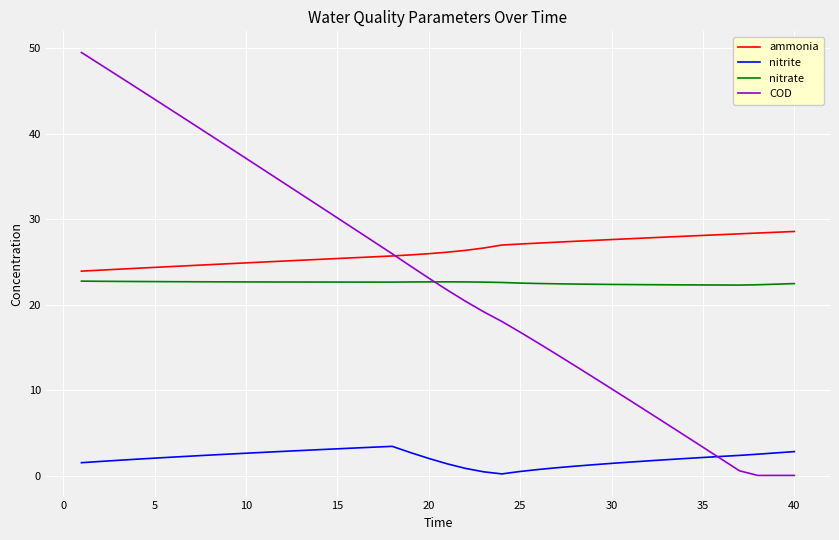

What is the maximum value shown in the chart?

49.5